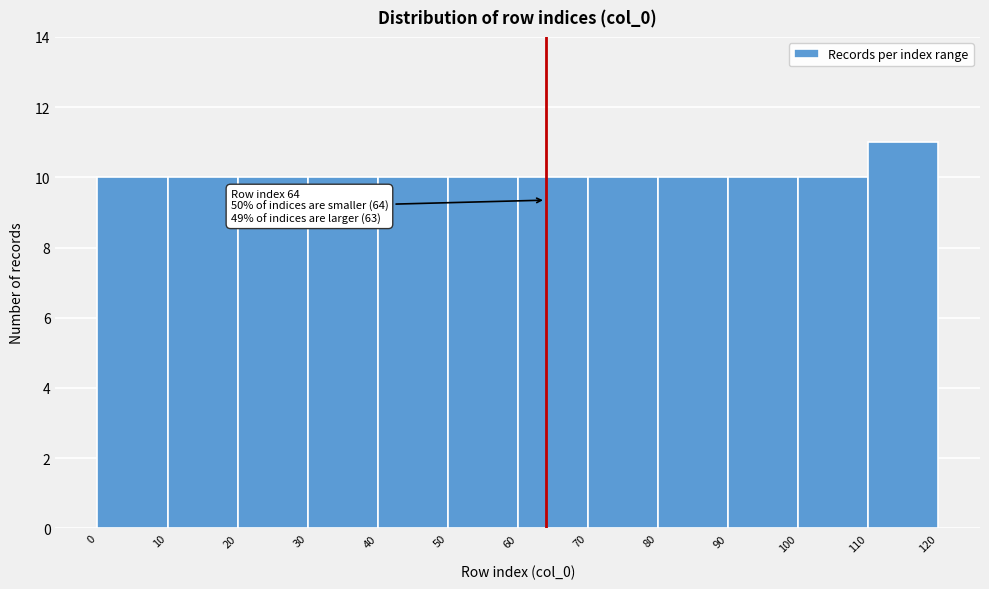

Which range on the x-axis has the tallest bar?

110 to 120